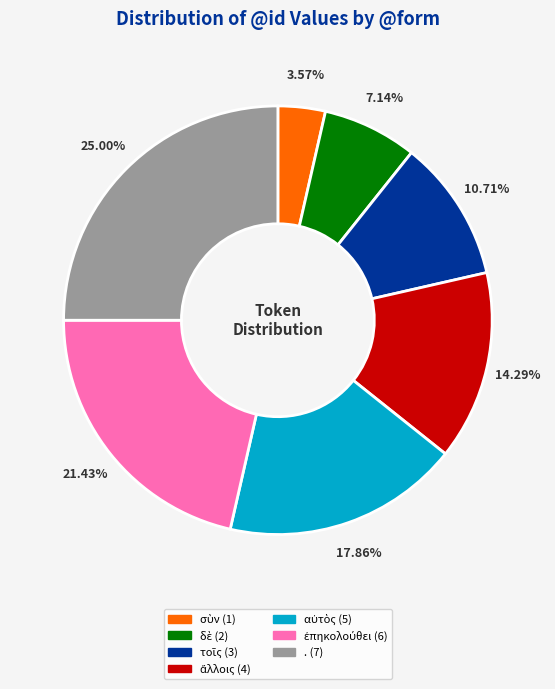

Is . the majority of the pie?

No